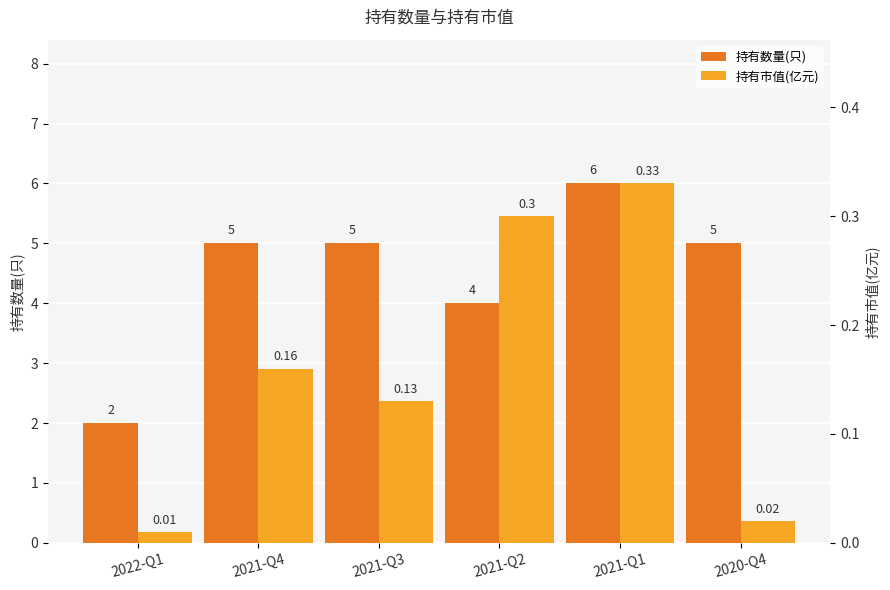

What is the label of the 3rd bar from the left?

2021-Q3